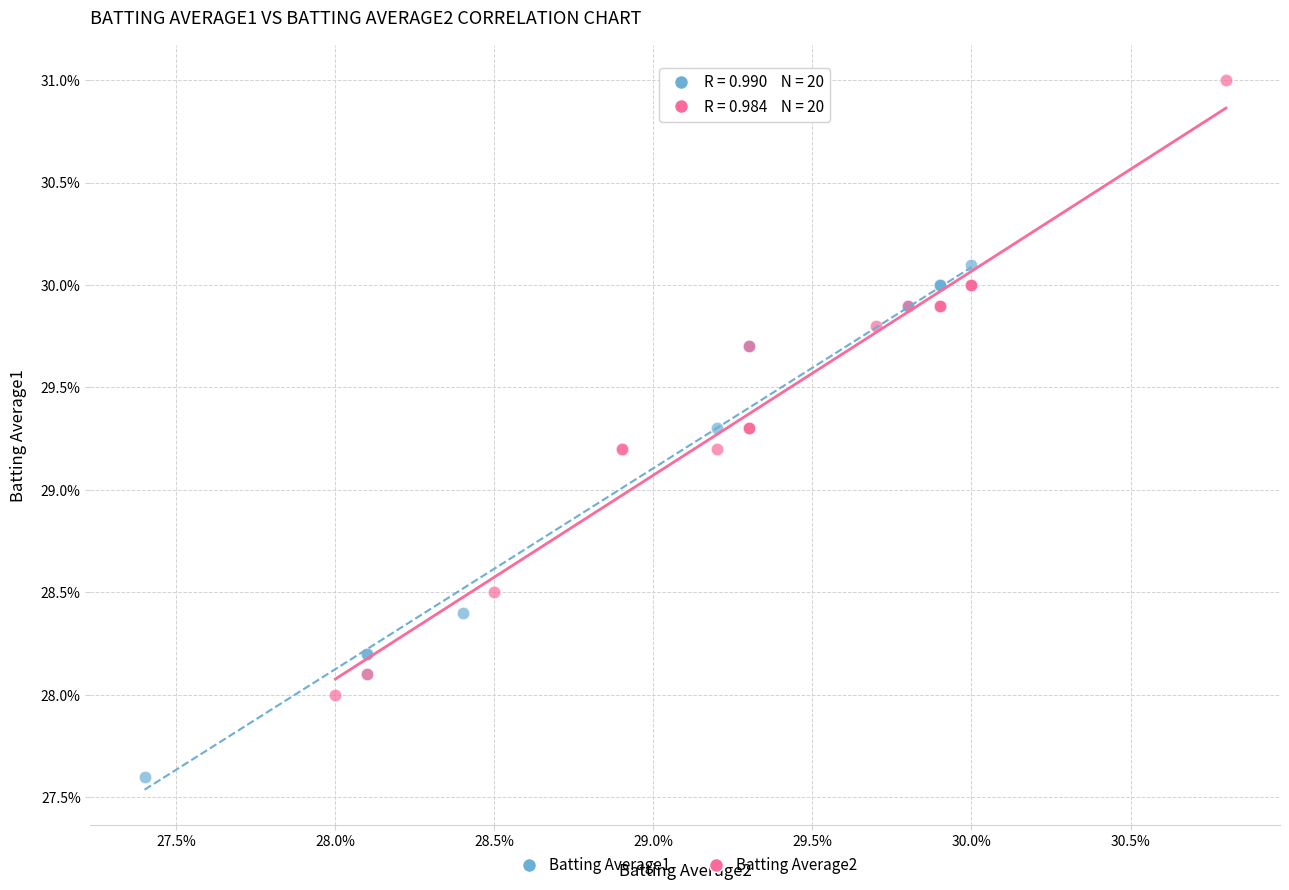

What are all the series names shown in the legend?

Batting Average1, Batting Average2